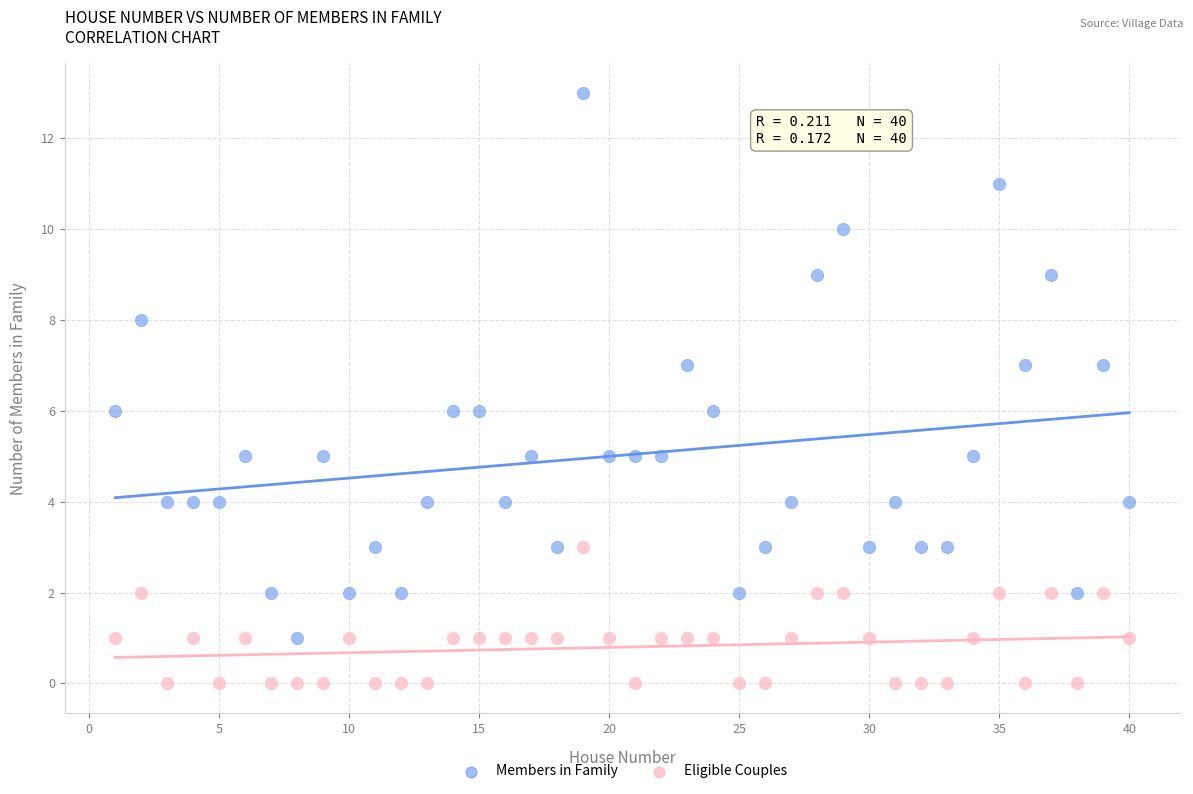

Across all data points, what is the range of Y values (max minus min)?

13